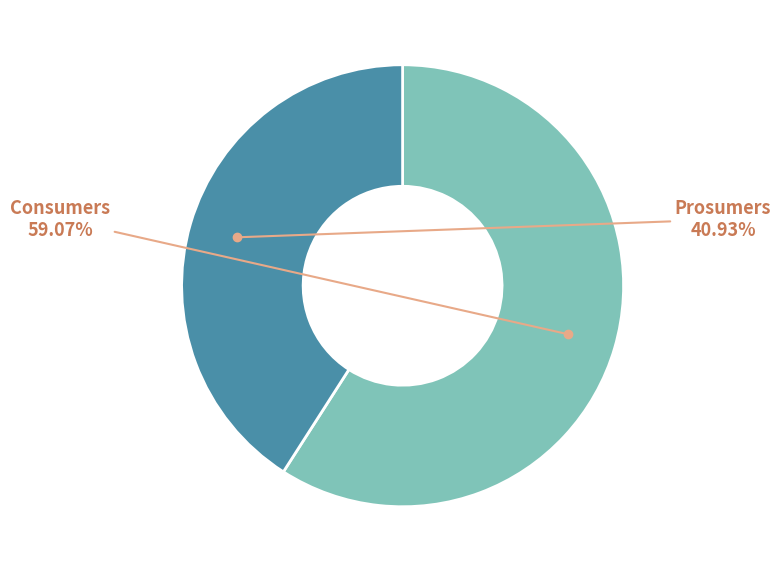

Is it true that Consumers is 59% of the pie?

True